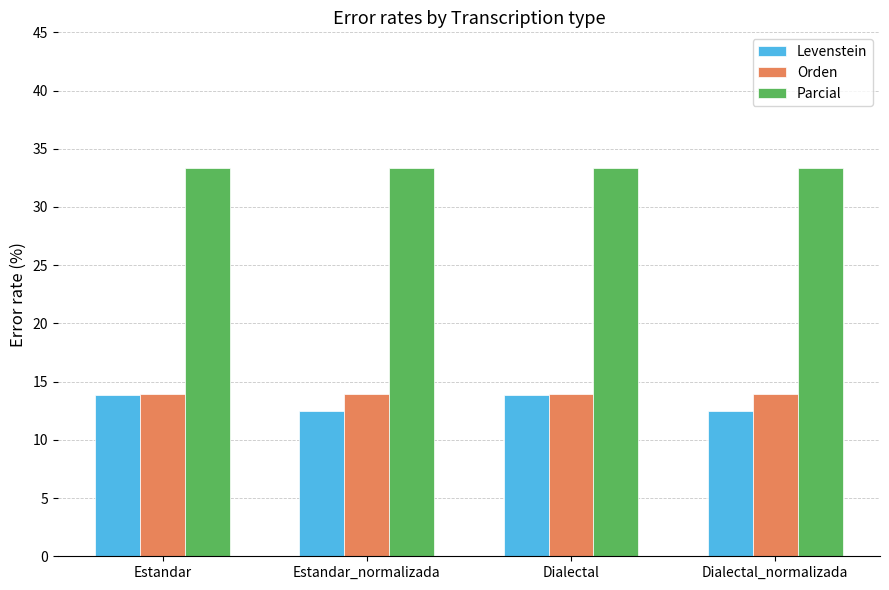

At how many categories does at least one series exceed 31?

4